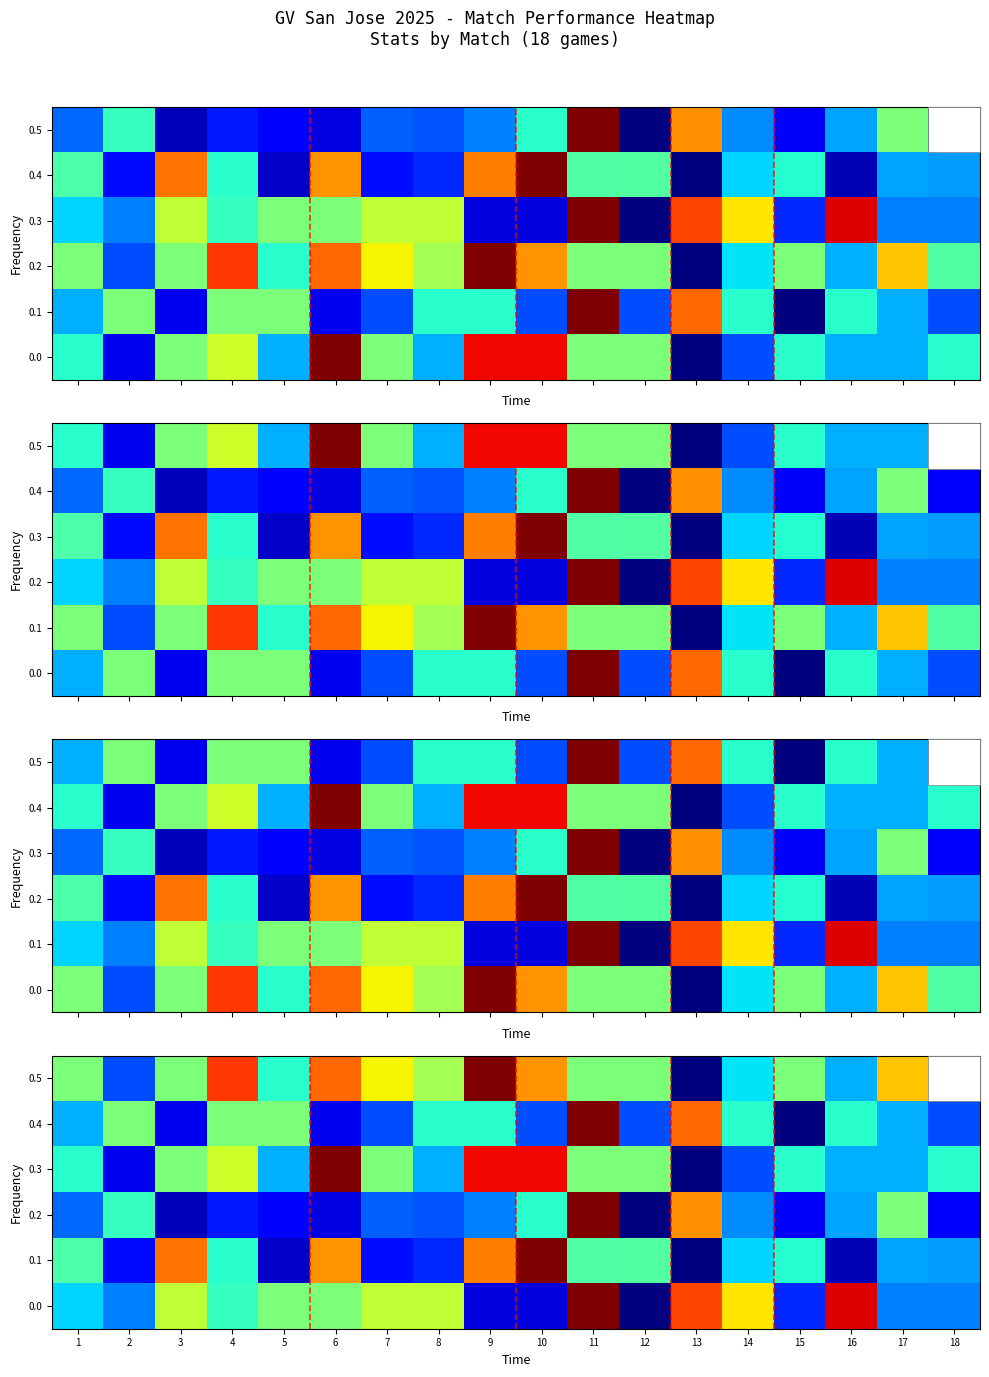

What is the difference between the 0.3 values at 11 and 9?

0.4